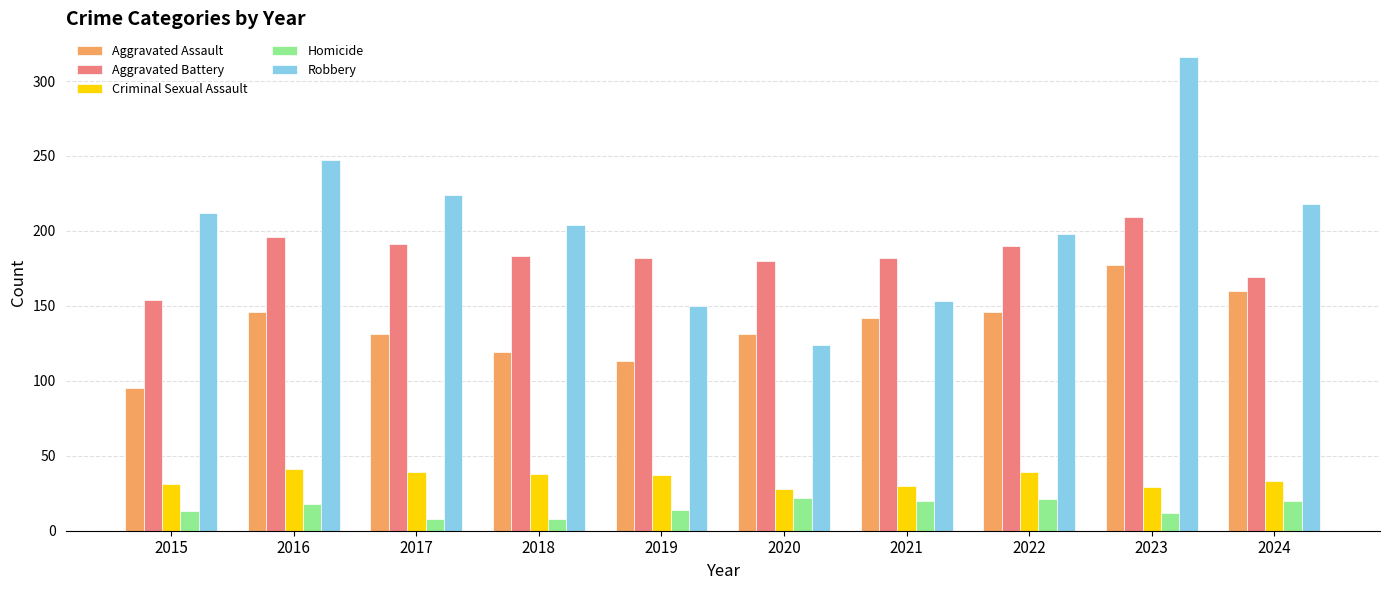

Which series changed the most between 2020 and 2023?

Robbery